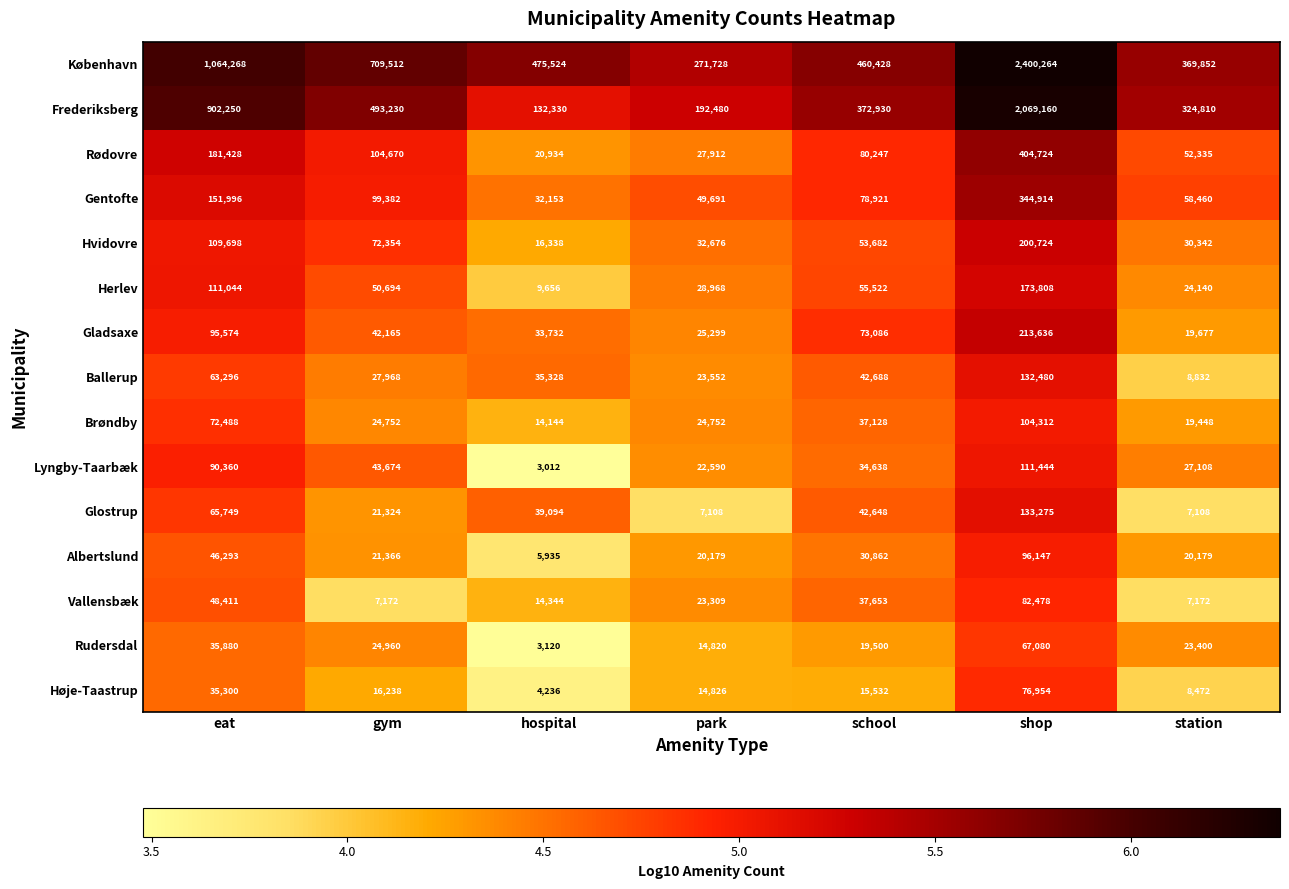

Is it true that Herlev equals 2248 at hospital?

False